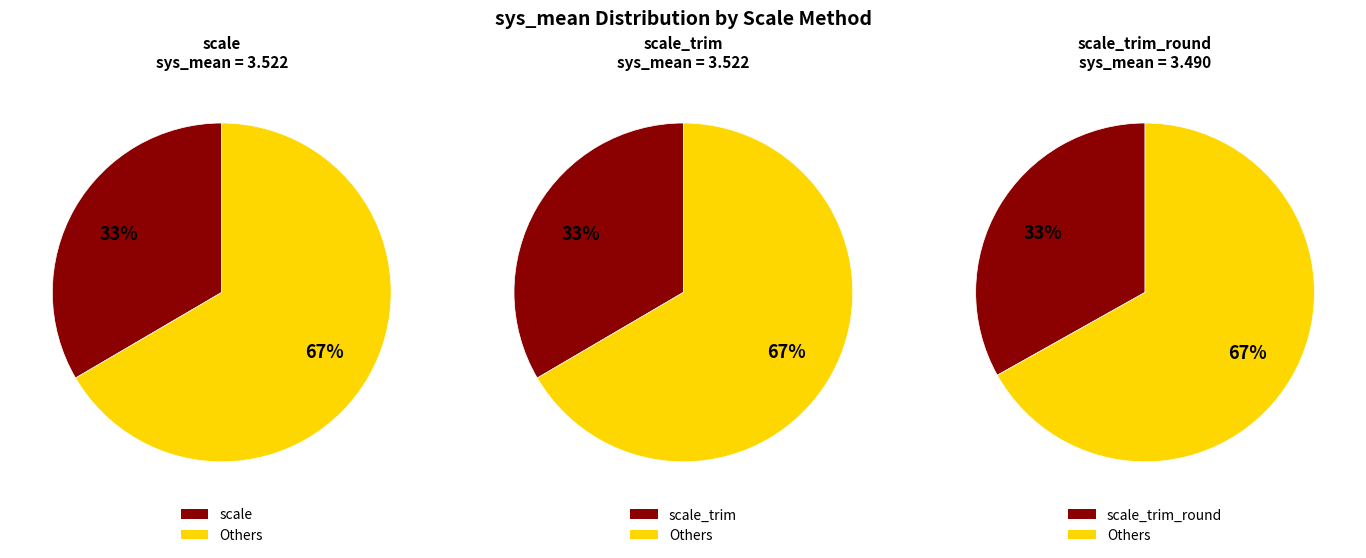

Which slice is the smallest?

scale_trim_round